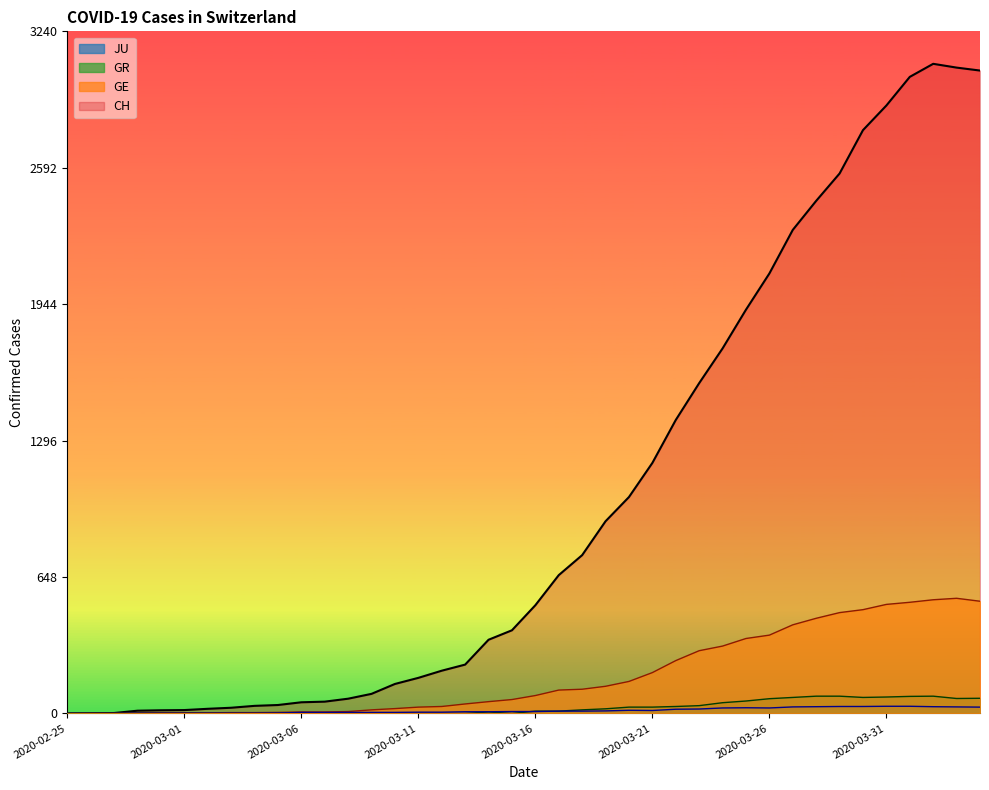

How many data points does each series have?

40